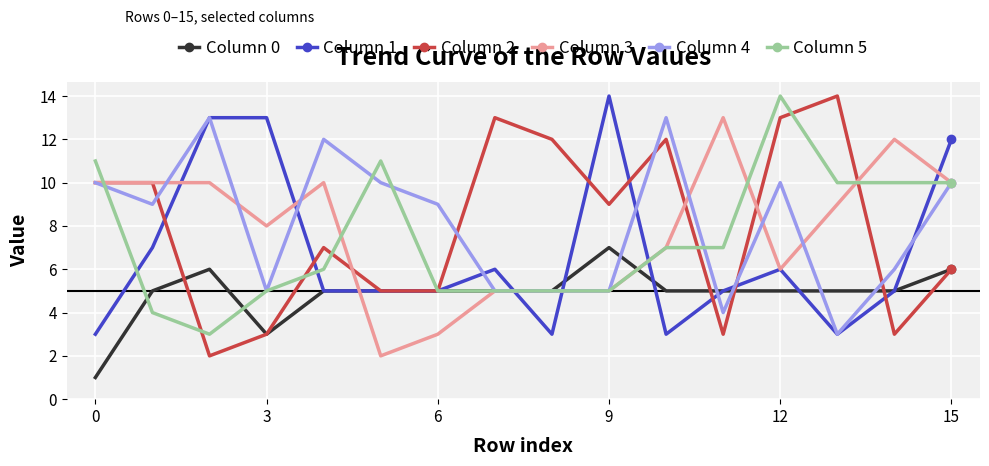

True or false: Column 1 has more than 0 interior local peaks.

True